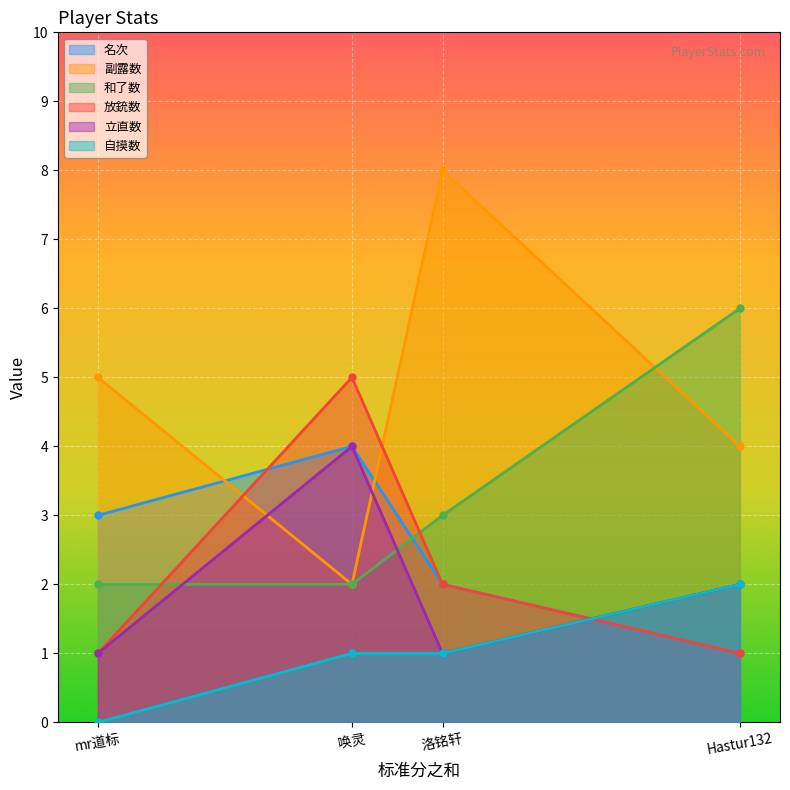

What is the difference between the second highest and second lowest values in the 名次 series?

1